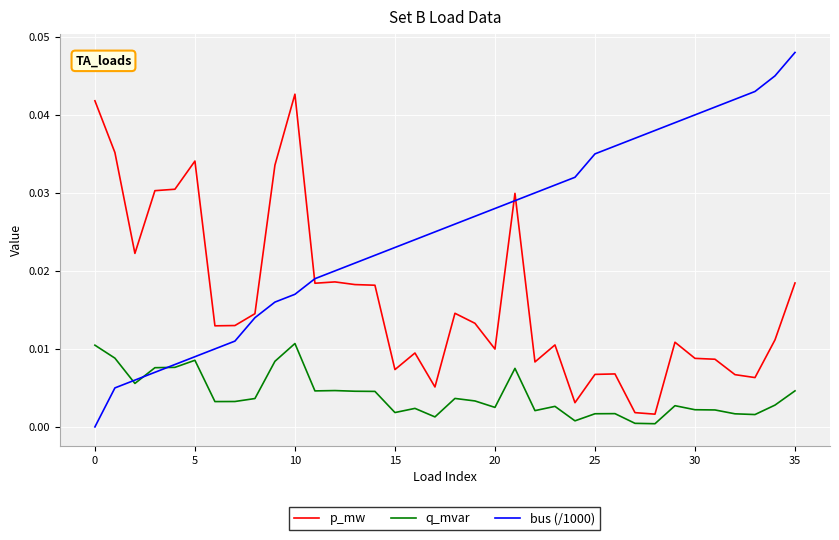

Which series has the largest total across all categories?

bus (/1000)